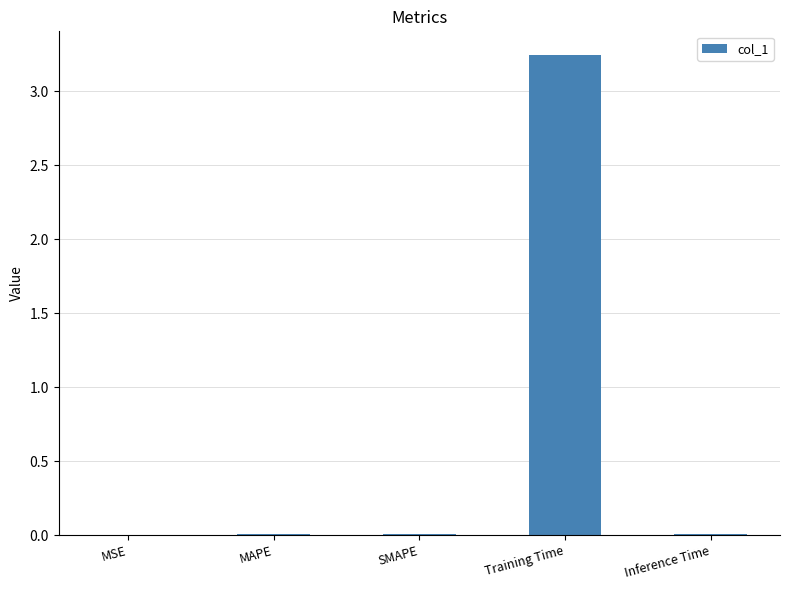

The chart shows a value of 0.0 at MSE. True or false?

True